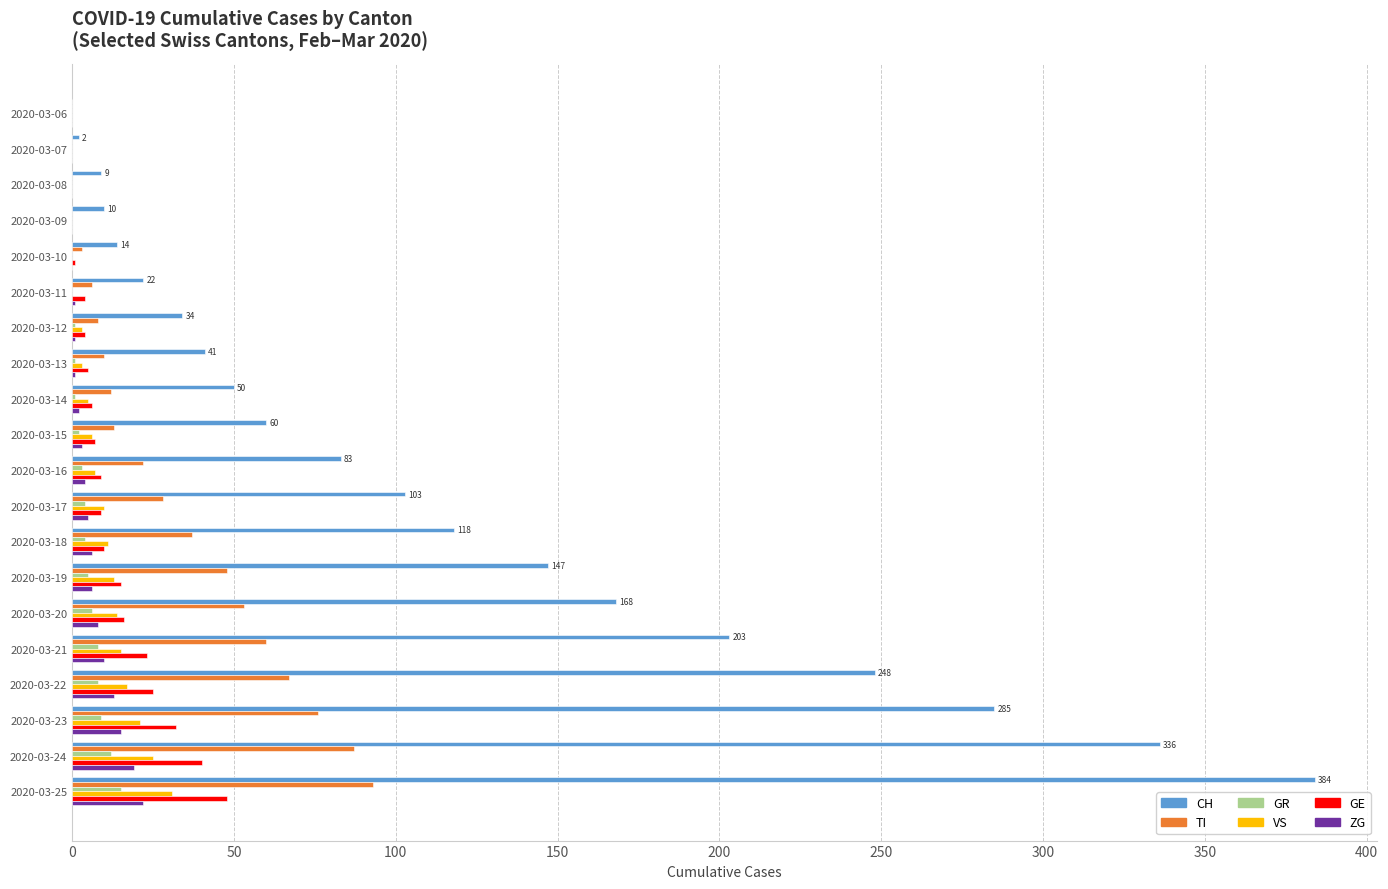

Count the number of data series in this chart.

6